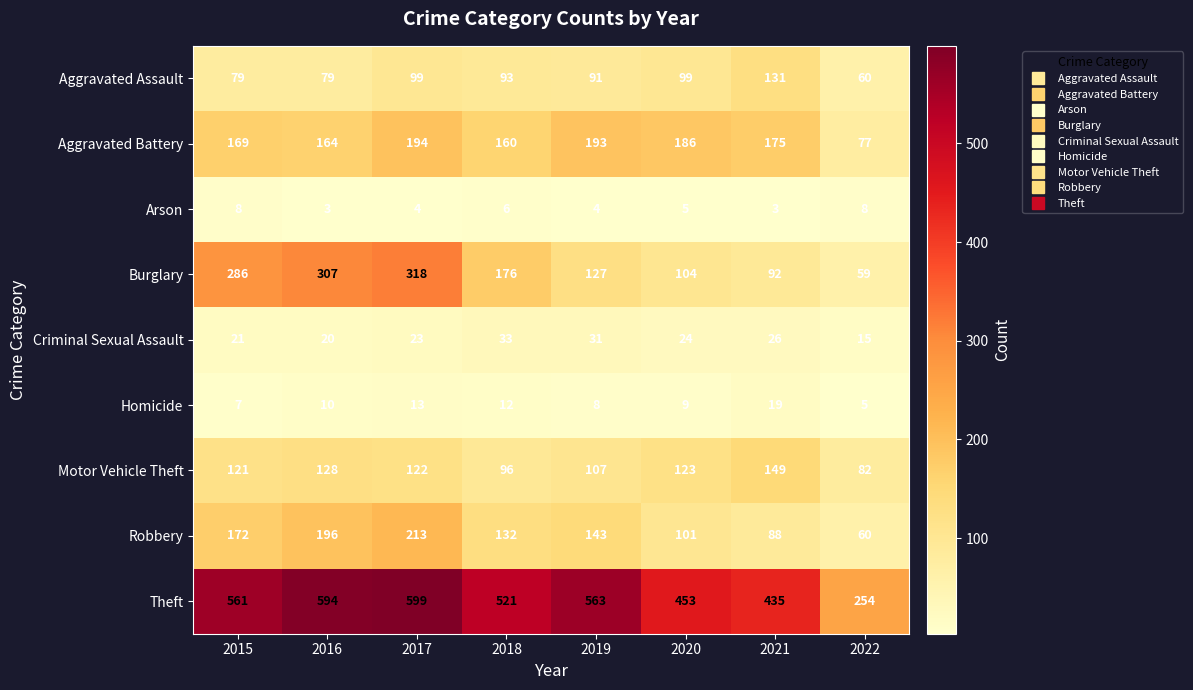

What is the difference between the maximum and minimum values in the Motor Vehicle Theft series?

67